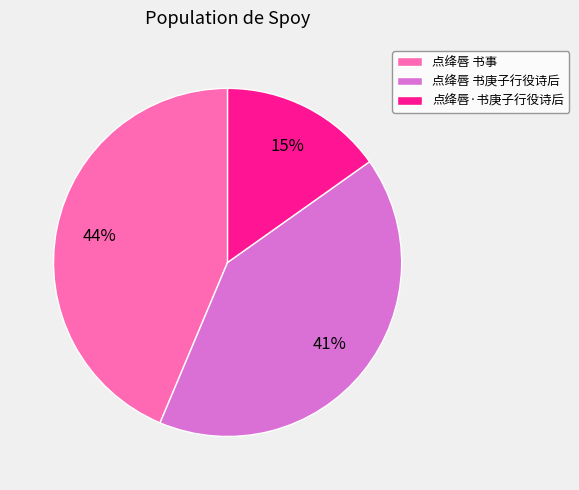

Rank the categories by value from highest to lowest.

点绛唇 书事, 点绛唇 书庚子行役诗后, 点绛唇·书庚子行役诗后